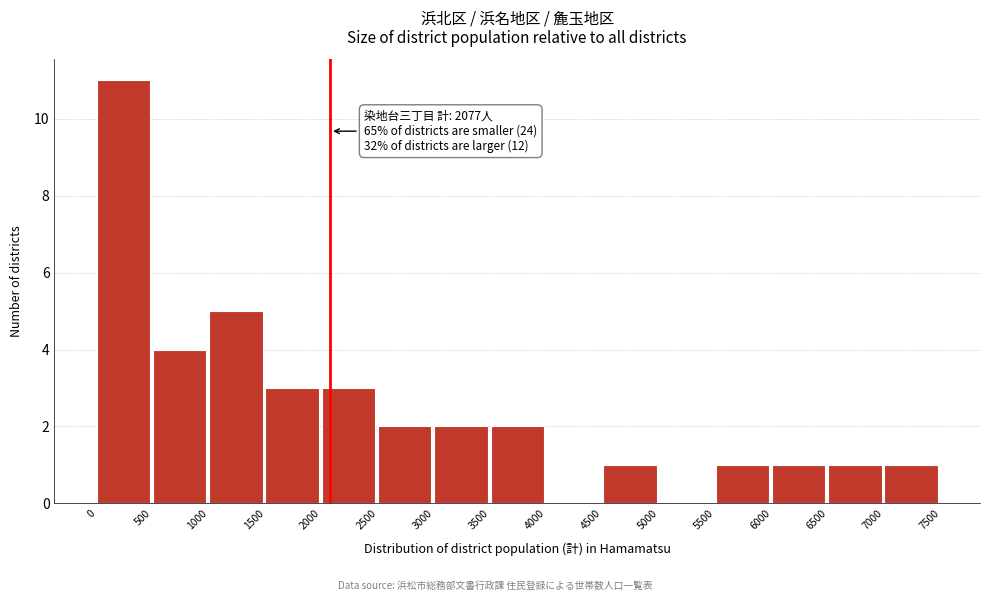

Over which range of the x-axis is the bar tallest?

0 to 500